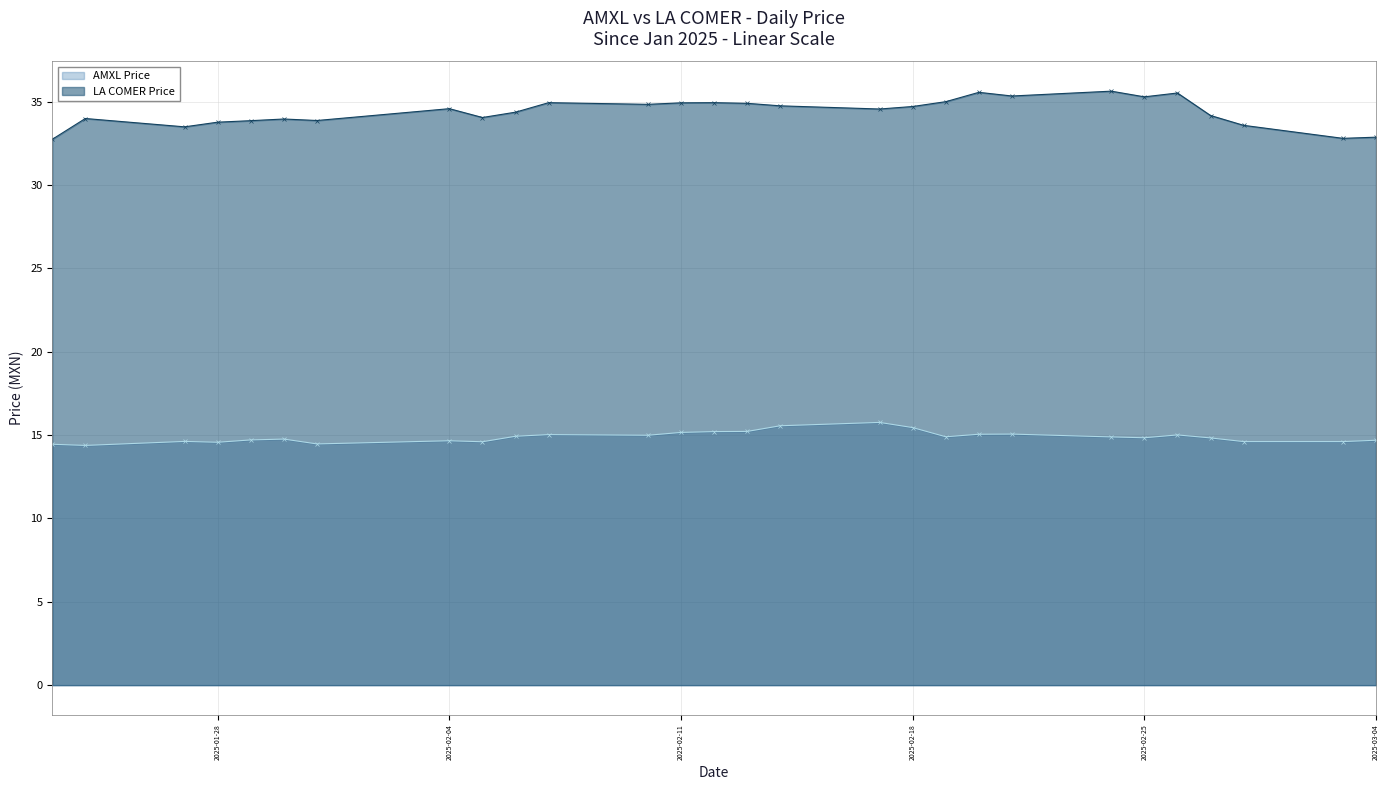

True or false: AMXL Price and LA COMER Price cross at least once.

False